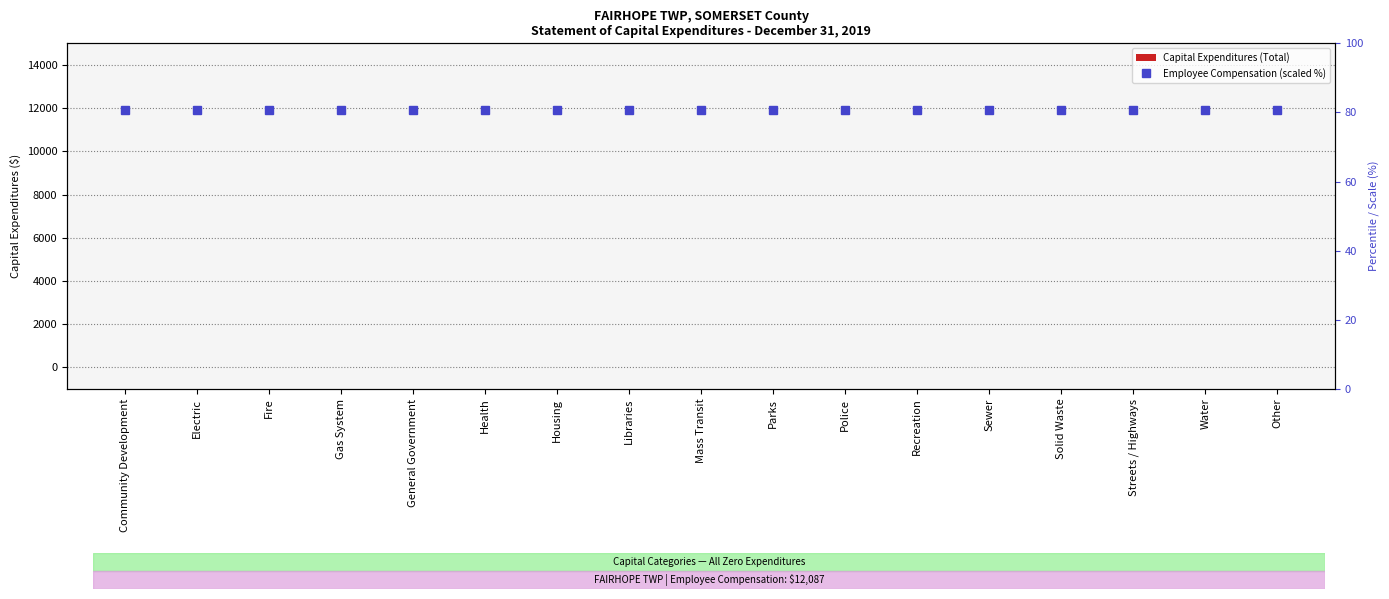

What is the difference between the highest and lowest values at Streets / Highways?

80.6